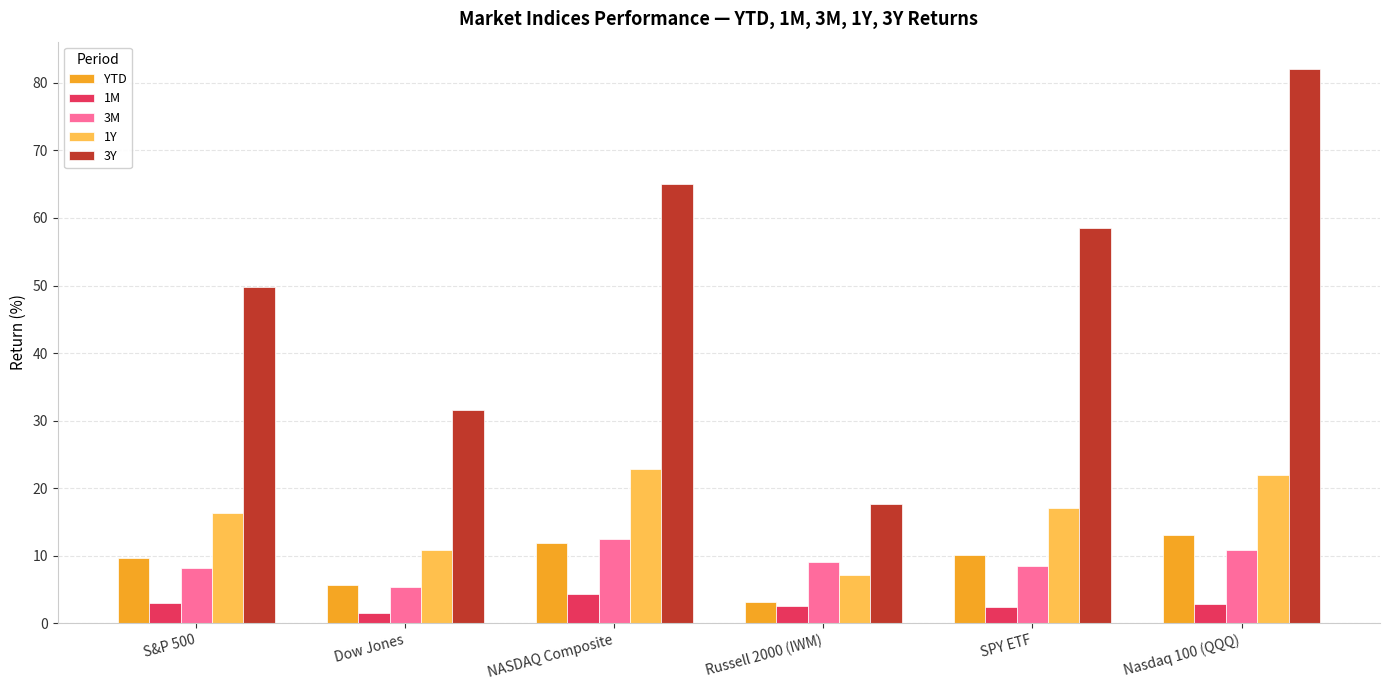

Between SPY ETF and Nasdaq 100 (QQQ), which series saw the biggest shift?

3Y